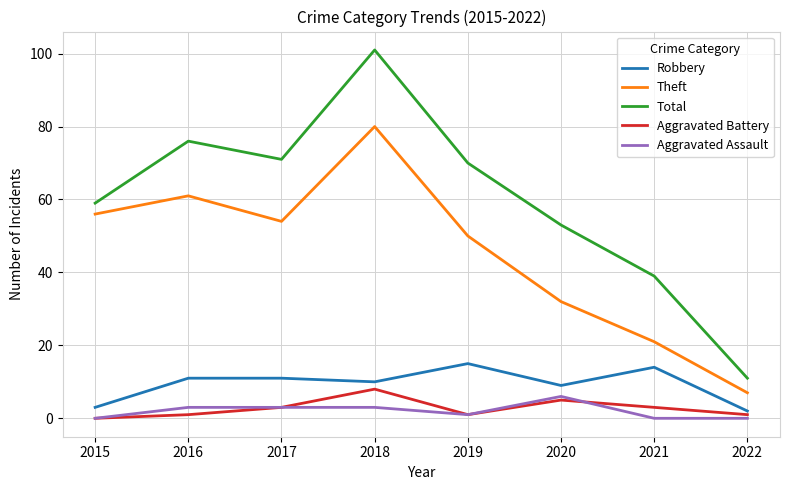

The Robbery series shows 14 at 2021. True or false?

True